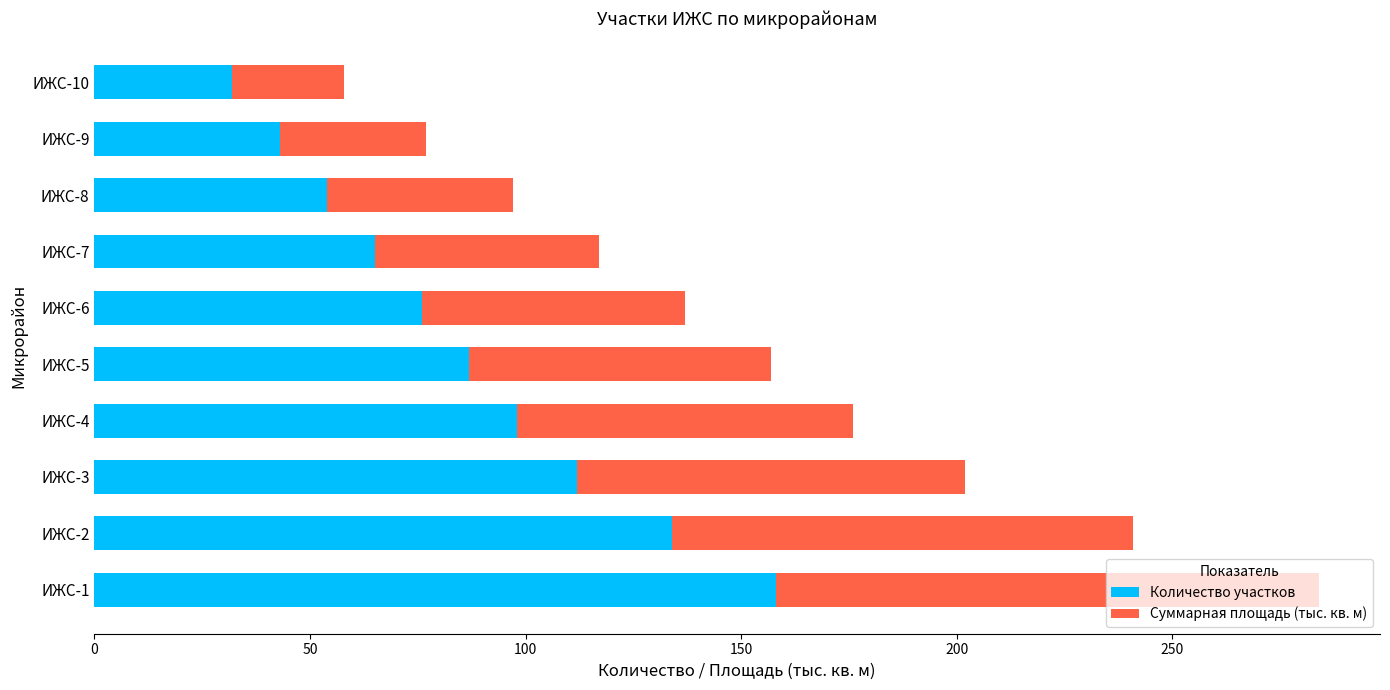

What is the difference between the Количество участков values at ИЖС-2 and ИЖС-1?

24